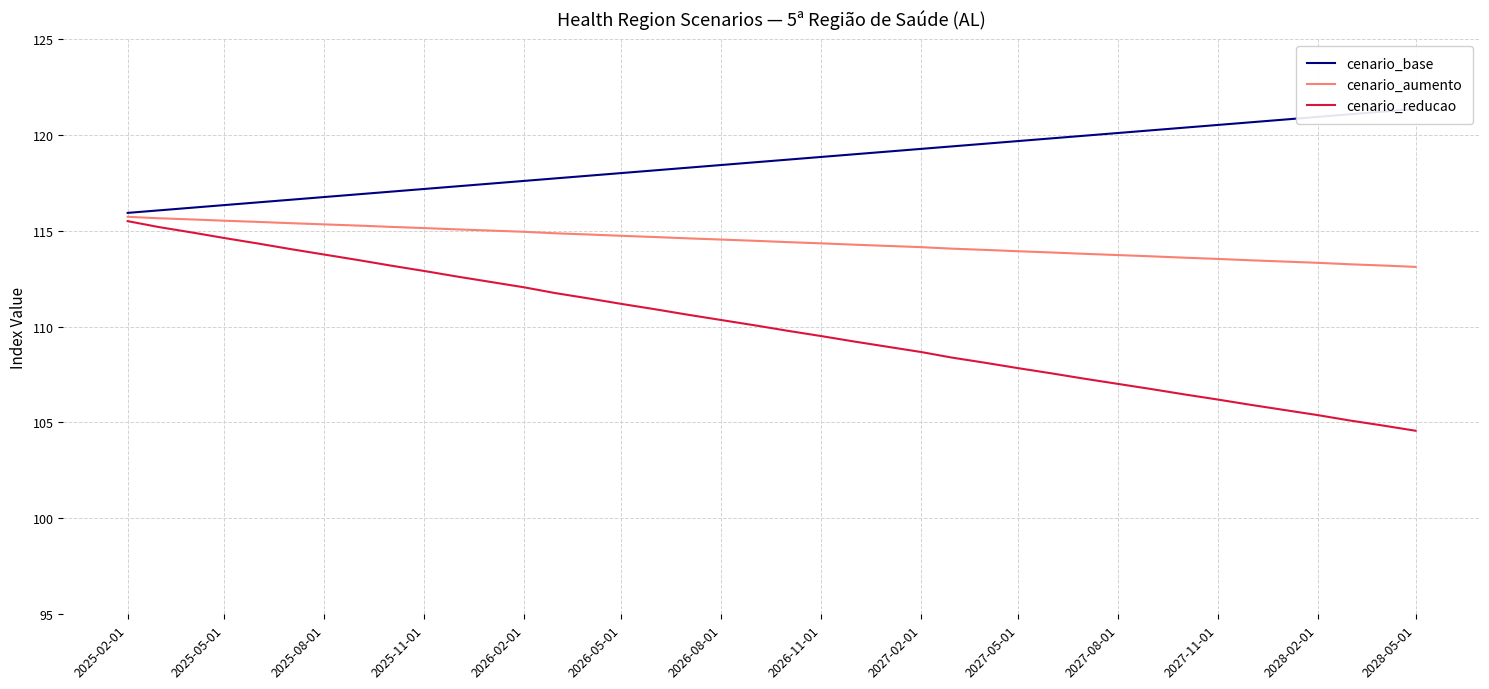

What is the greatest value displayed?

121.3